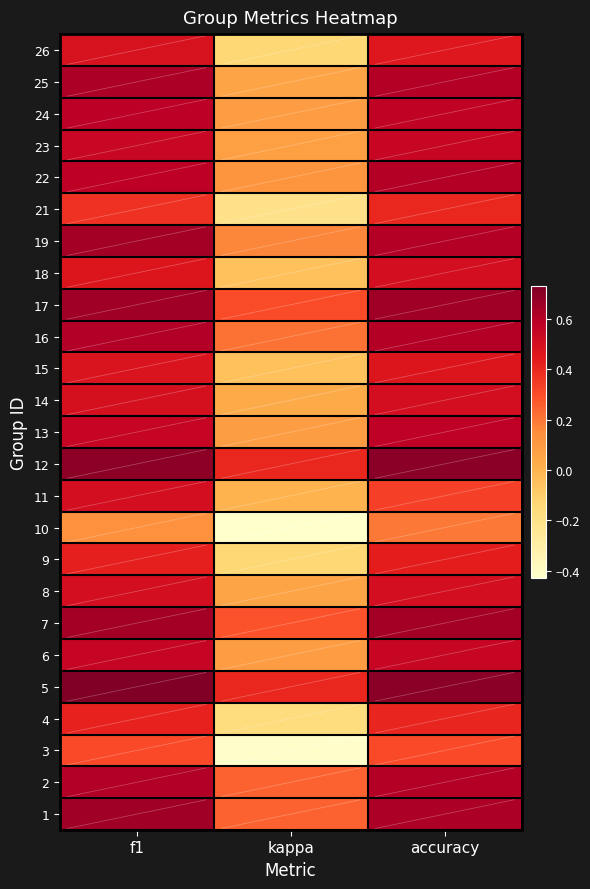

At which label is 16 closest to 0?

kappa